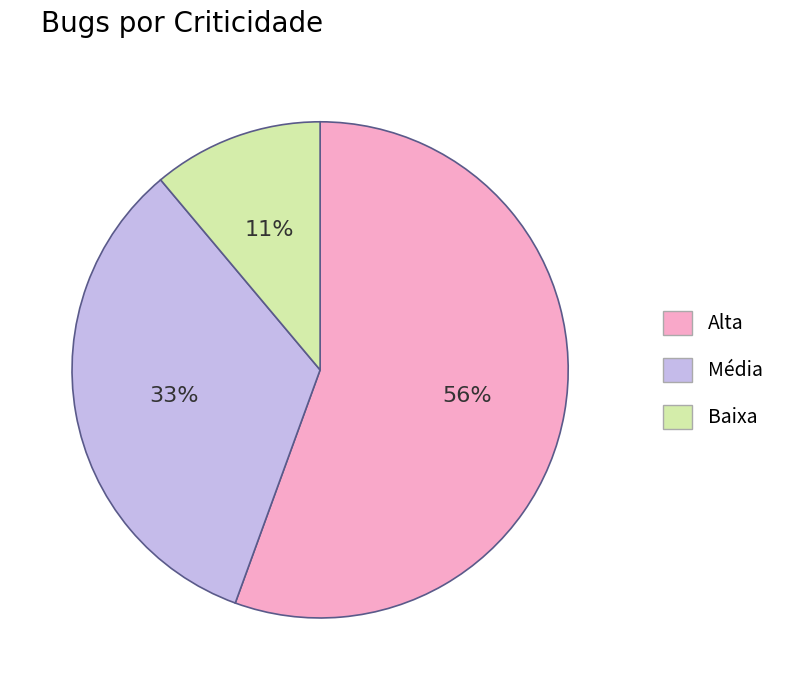

Which category has the smallest portion of the pie?

Baixa